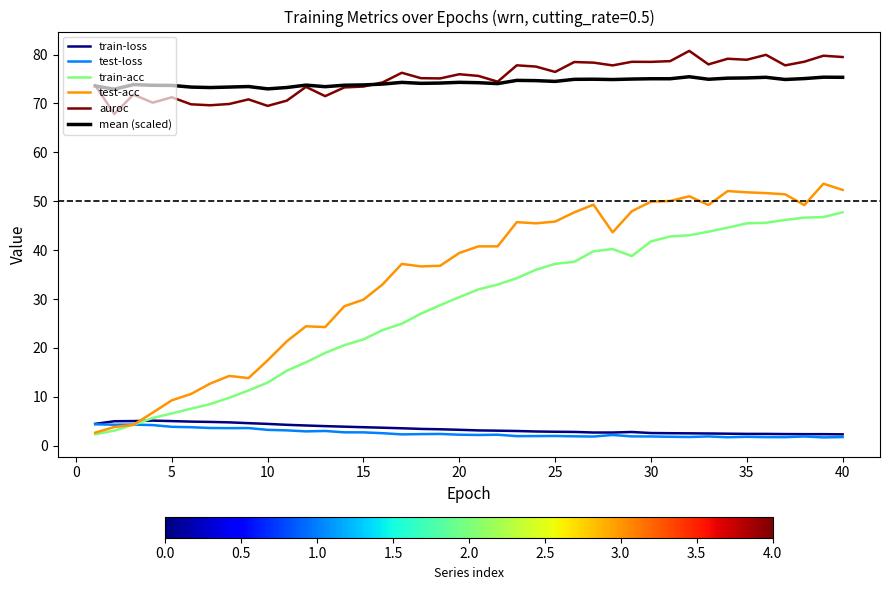

What is the highest value of the test-loss series?

4.4